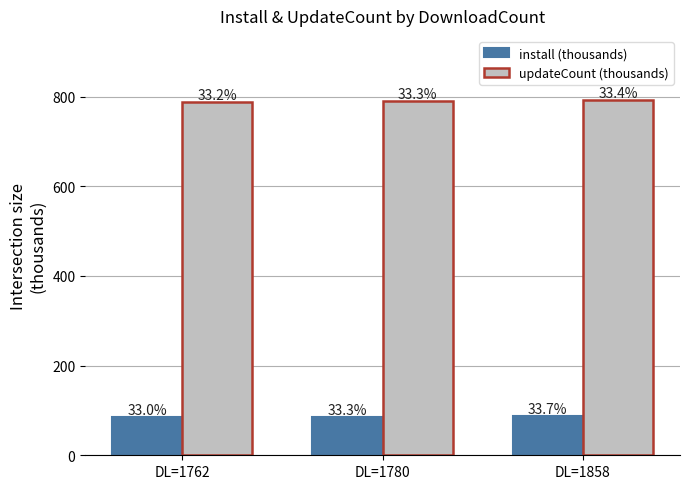

Is it true that updateCount (thousands) equals 790.7 at DL=1780?

True